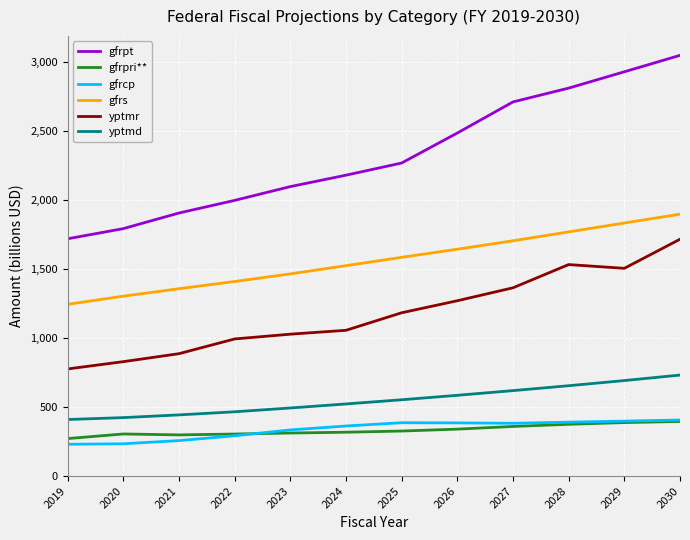

What value does the gfrpt series have at 2028?

2808.7